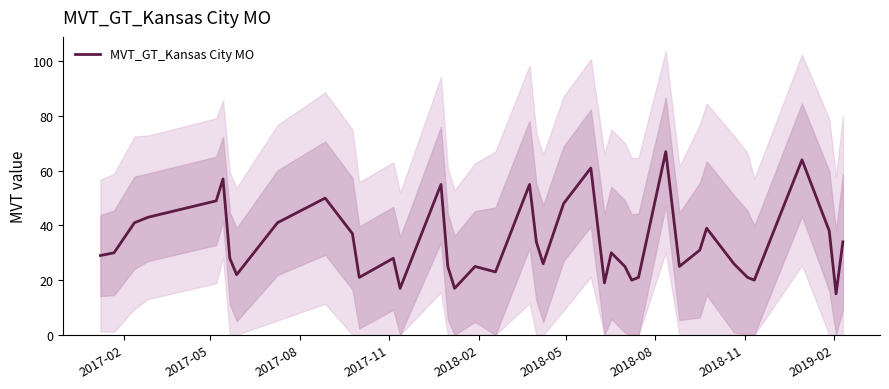

What is the maximum value for MVT_GT_Kansas City MO?

67